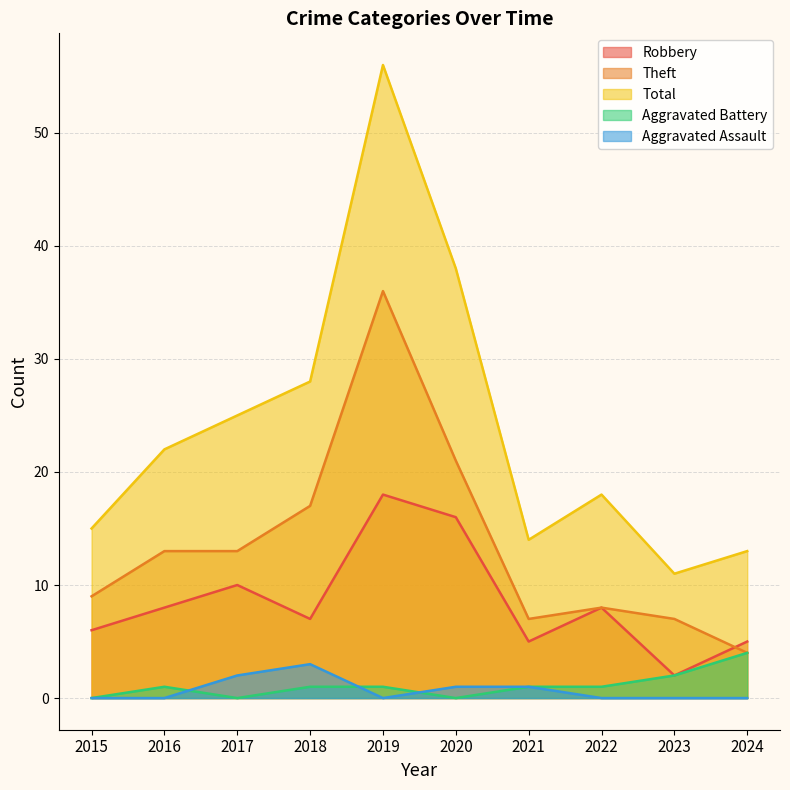

At which category is the sum across all series the highest?

2019